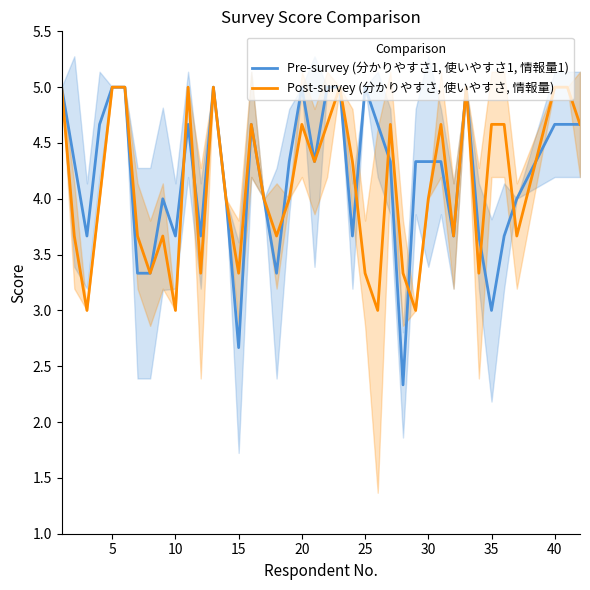

What is the lowest value of the Post-survey (分かりやすさ, 使いやすさ, 情報量) series?

3.0